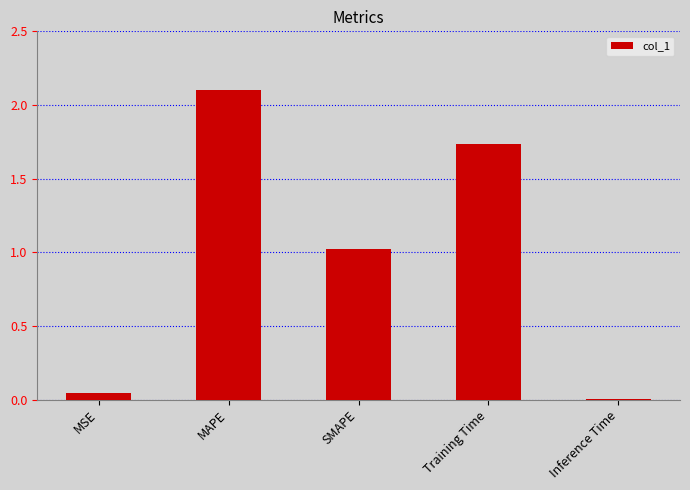

What is the sum of all values?

4.9